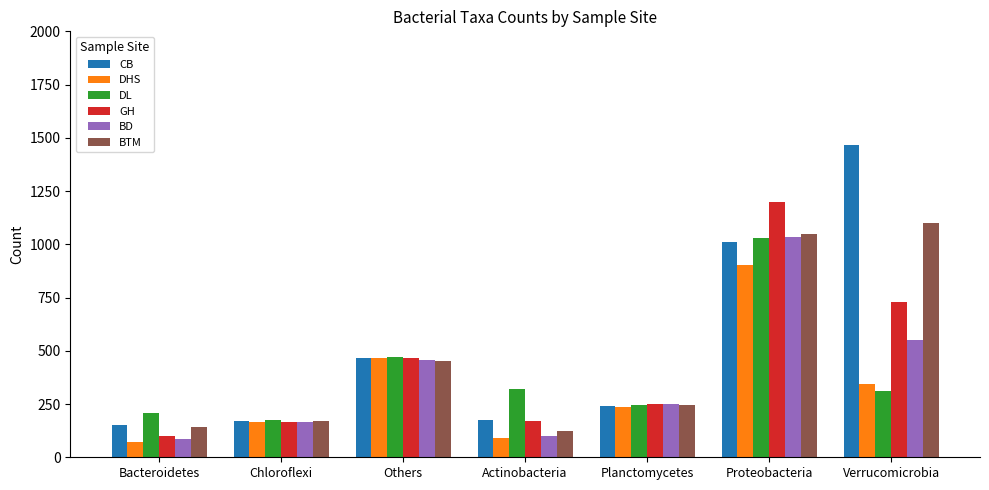

Which series has the largest total across all categories?

CB